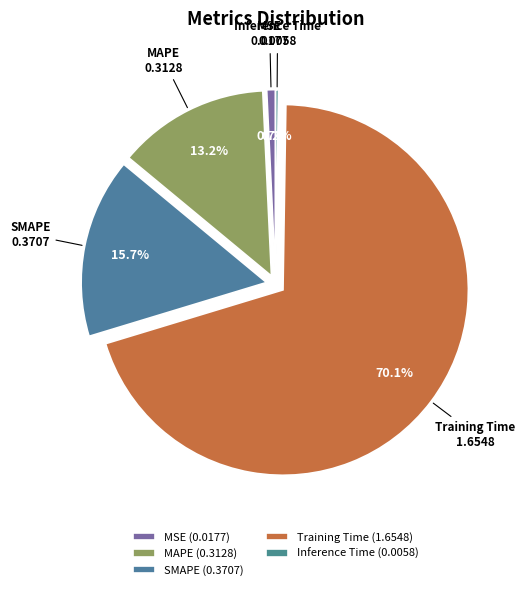

Between SMAPE and MSE, which is larger?

SMAPE